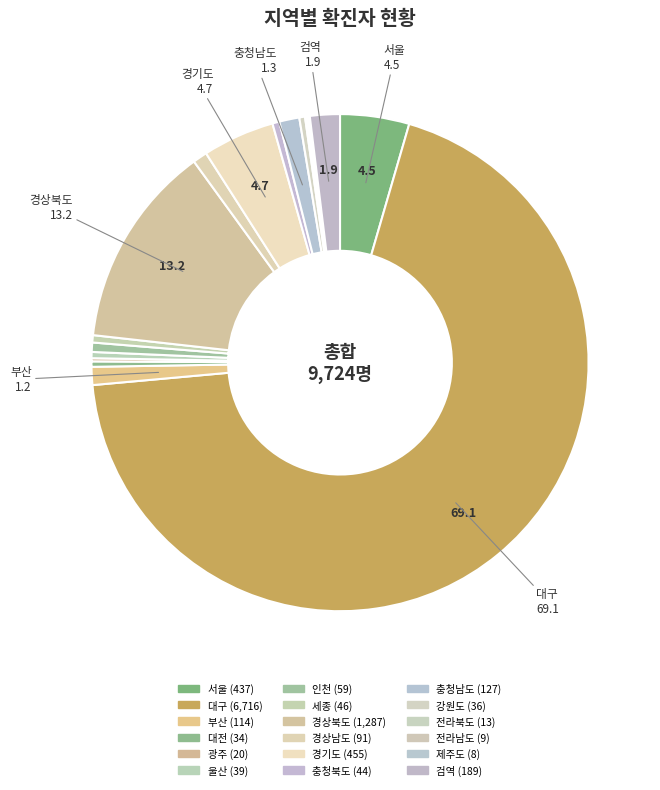

Which slice is the smallest?

제주도